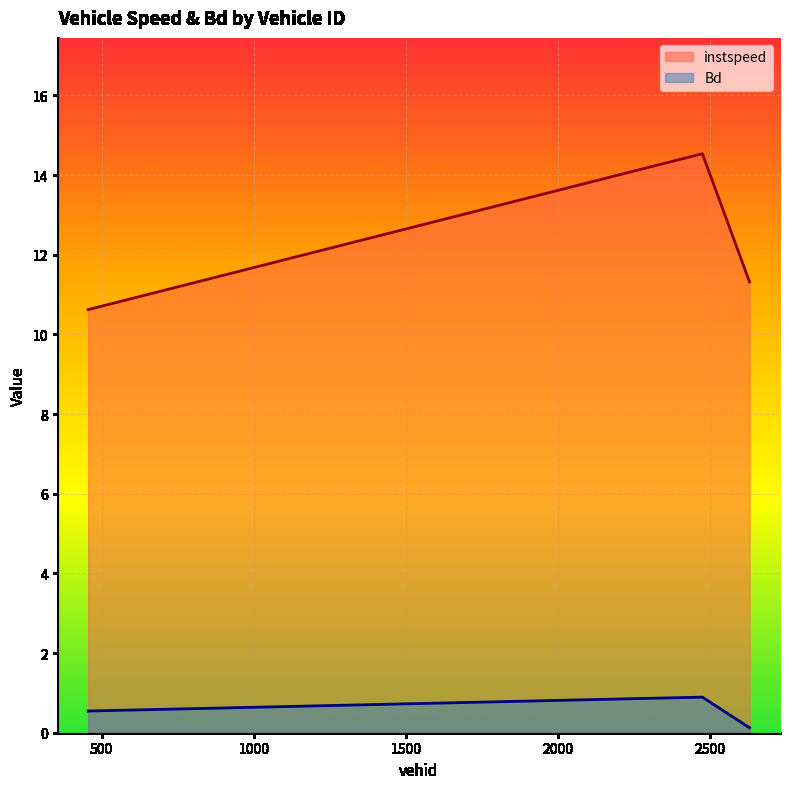

Reading left to right, extract all data points from this chart.

instspeed: 10.6	14.5	11.3
Bd: 0.5	0.9	0.1